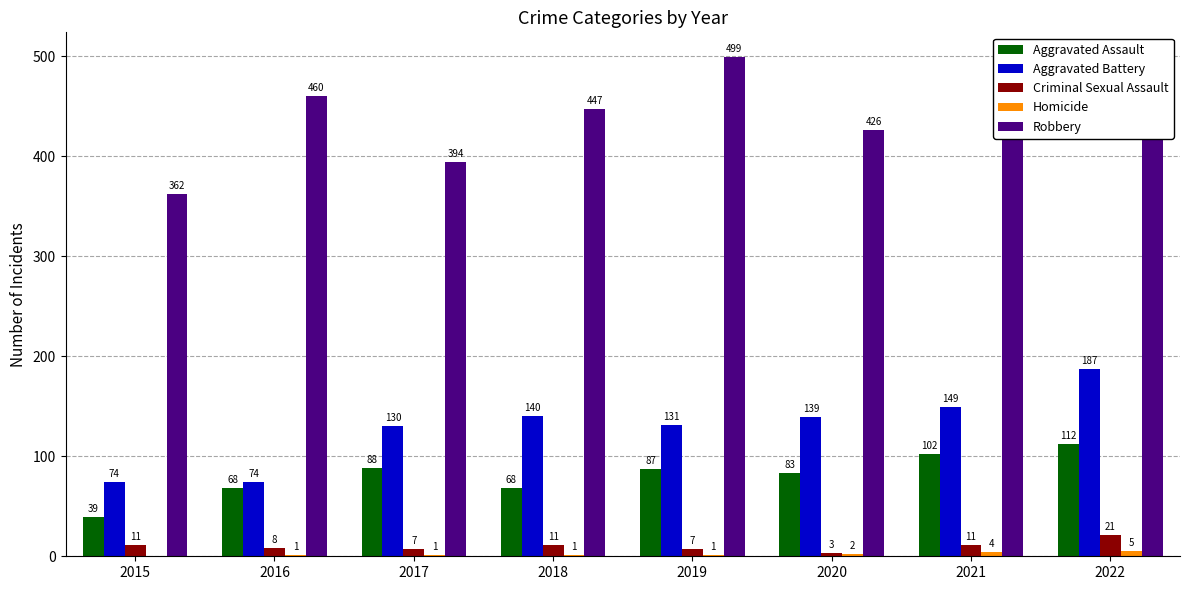

Between 2015 and 2020, which series saw the biggest shift?

Aggravated Battery